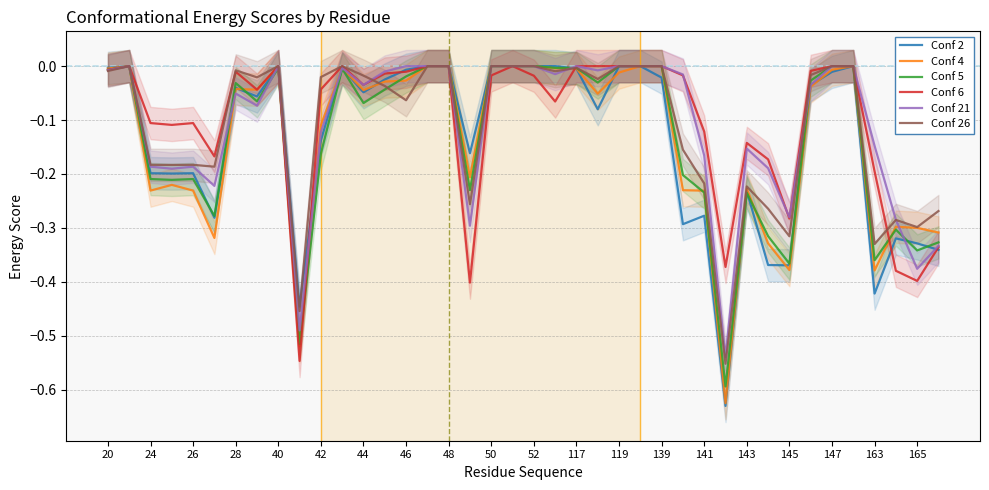

What is the smallest value displayed?

-0.6